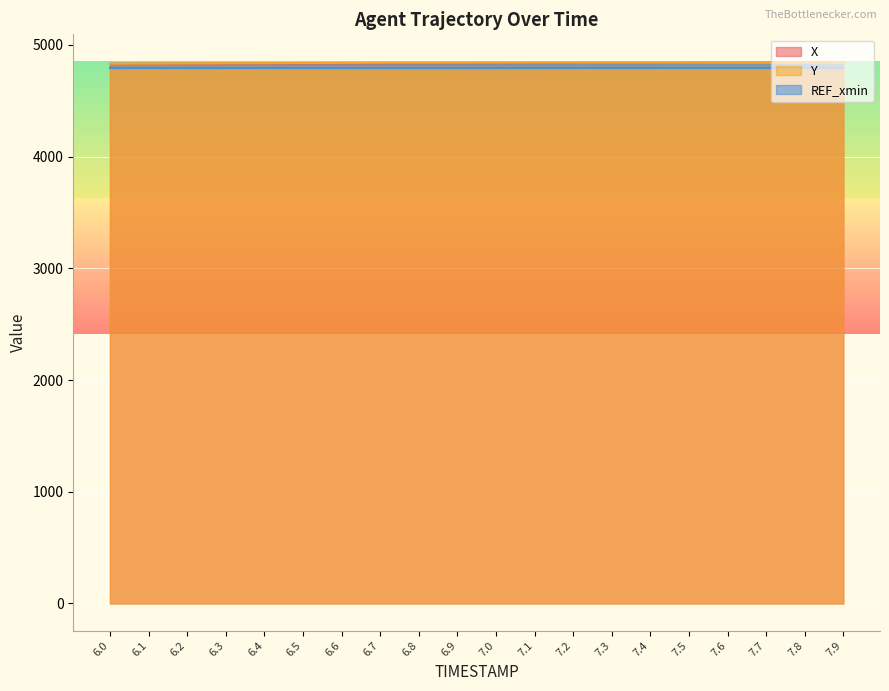

What position from the left is 6.3?

4